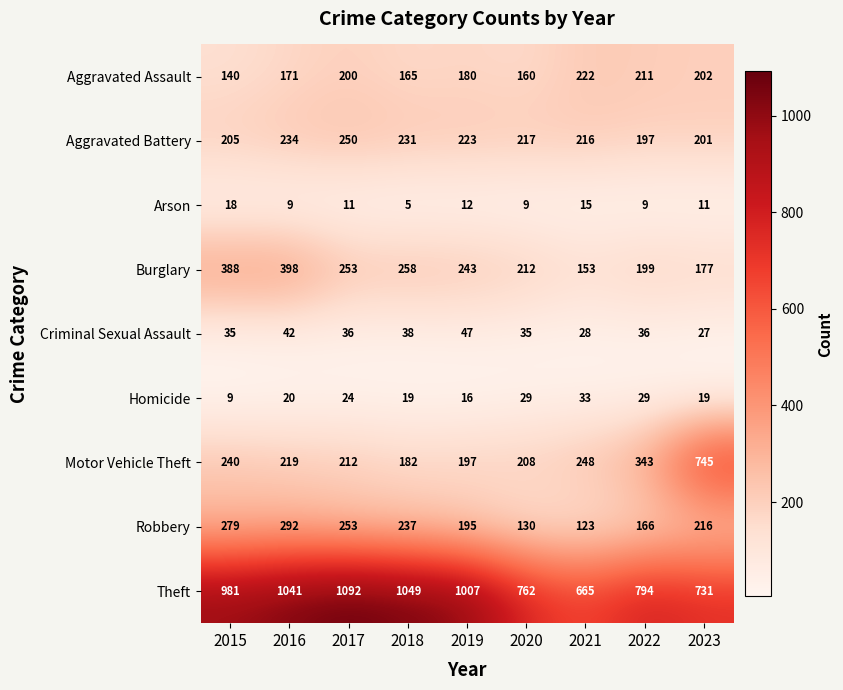

Which series has the largest range (max minus min)?

Motor Vehicle Theft